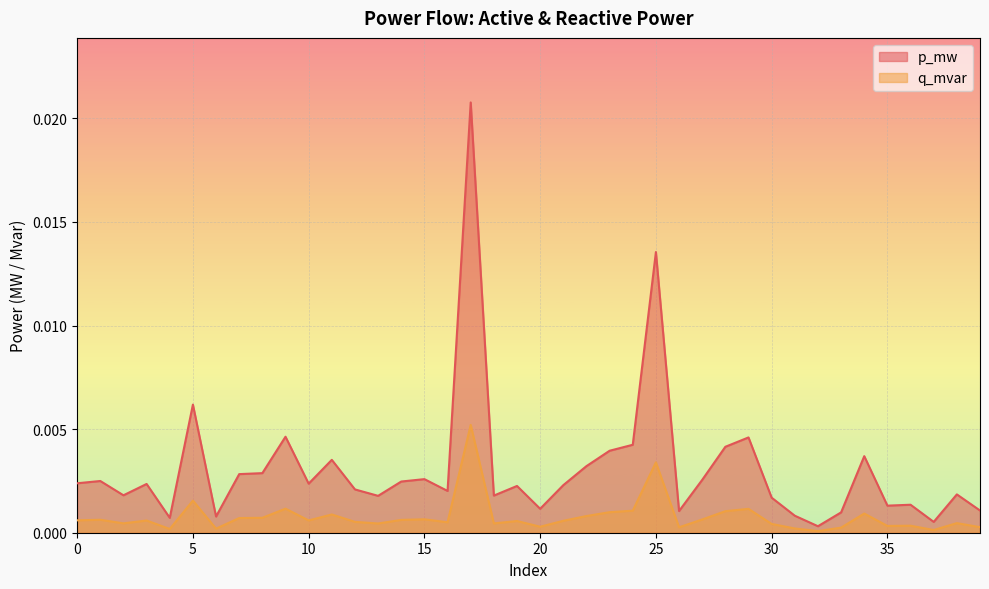

At 25, list the series in order from largest to smallest.

p_mw, q_mvar